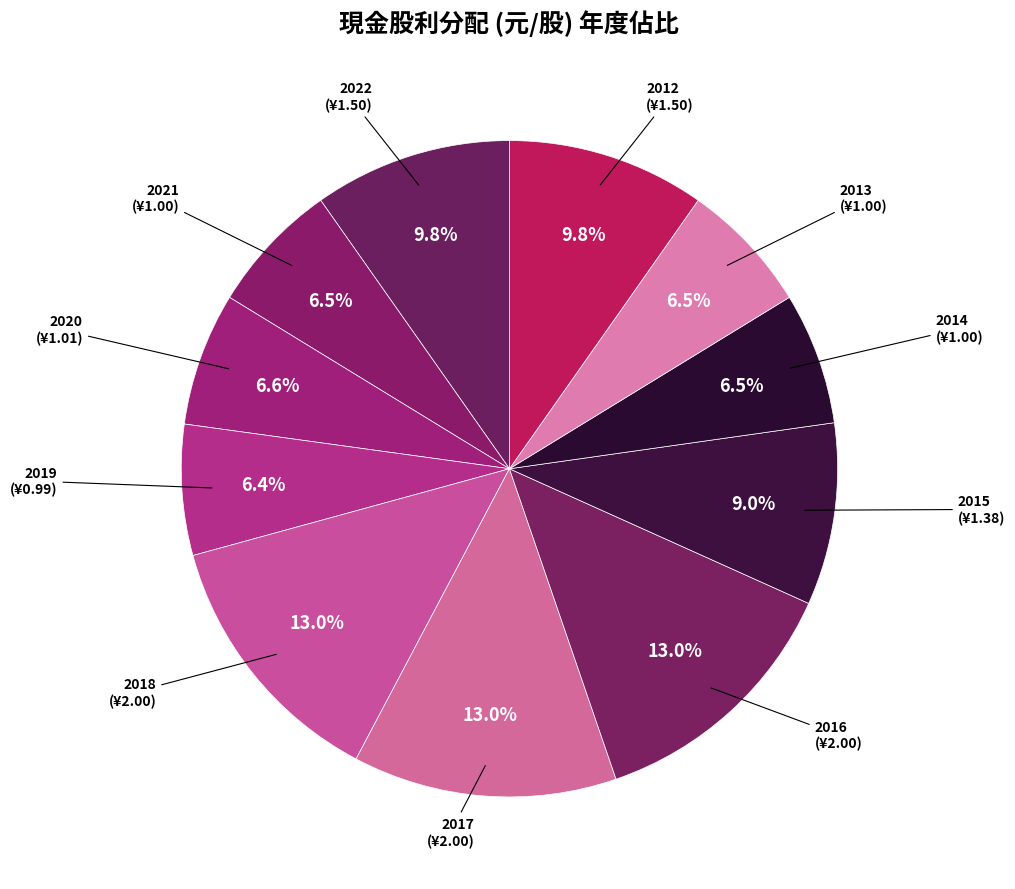

What is the ratio of the value at 2015 to the value at 2020?

1.4